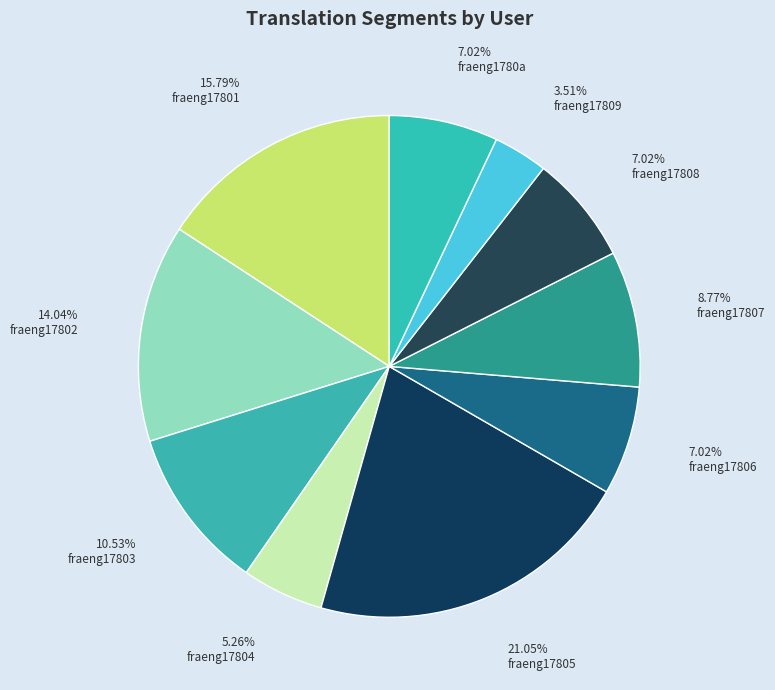

How many slices are in this pie chart?

10